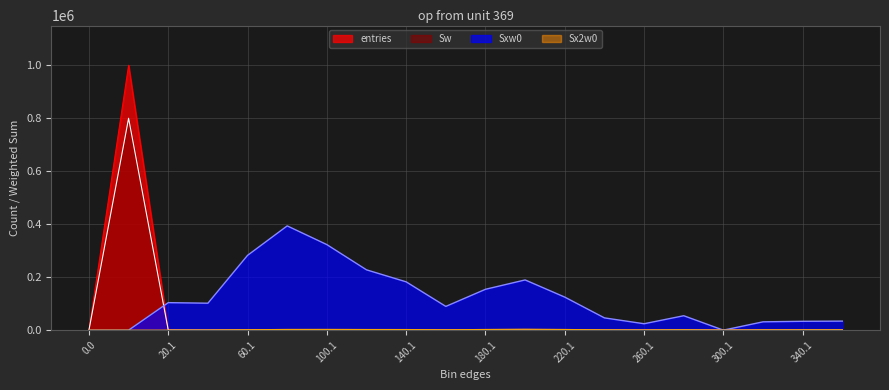

How many lines are shown in the chart?

4